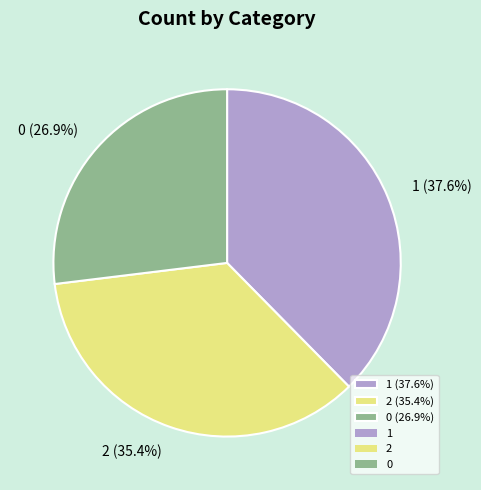

To the nearest percent, what percentage of the pie is 2?

35%